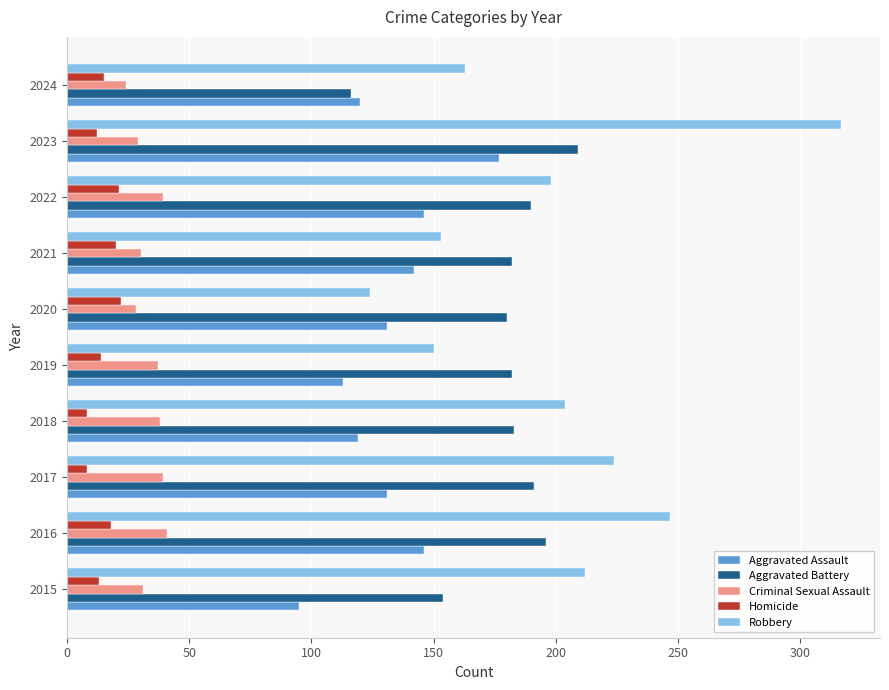

Which series changed the most between 2016 and 2023?

Robbery